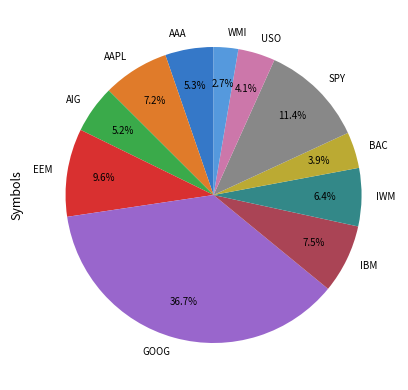

How many slices are in this pie chart?

11